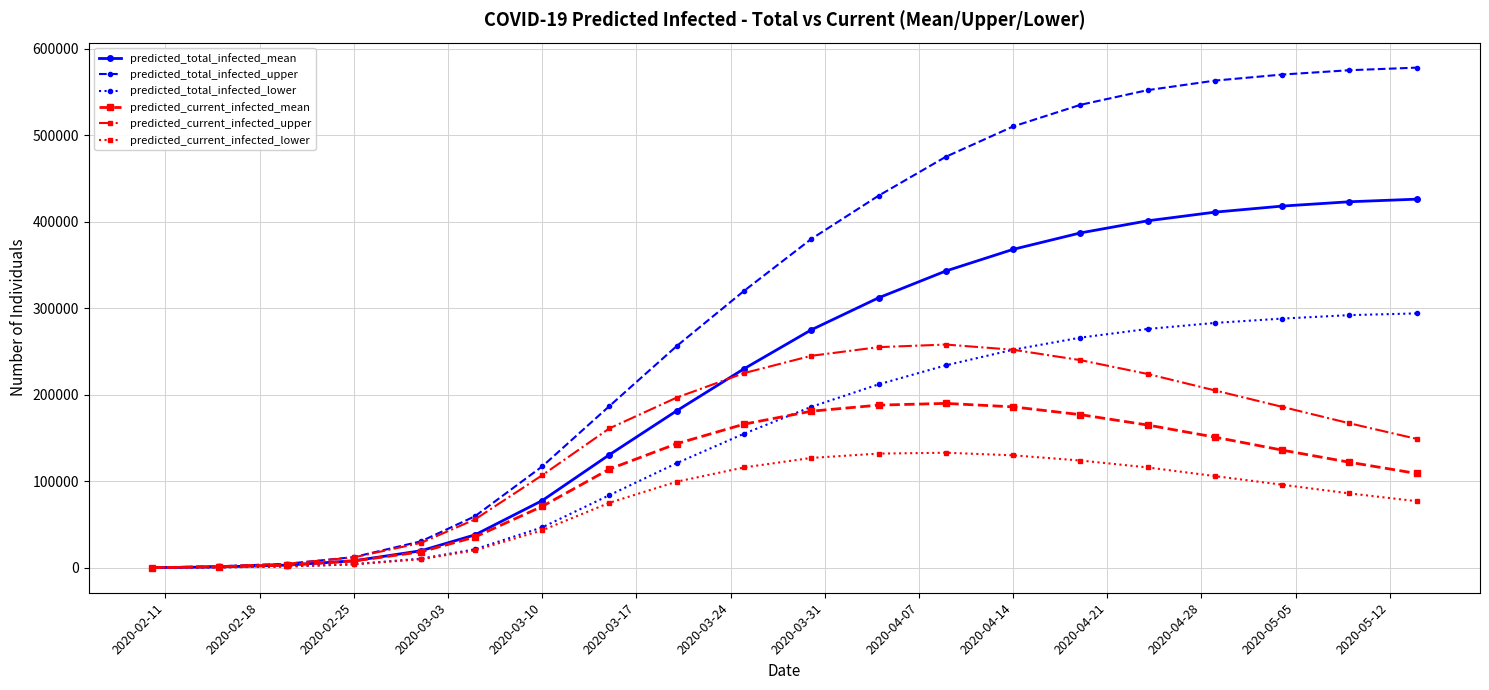

Which series has the widest spread of values?

predicted_total_infected_upper